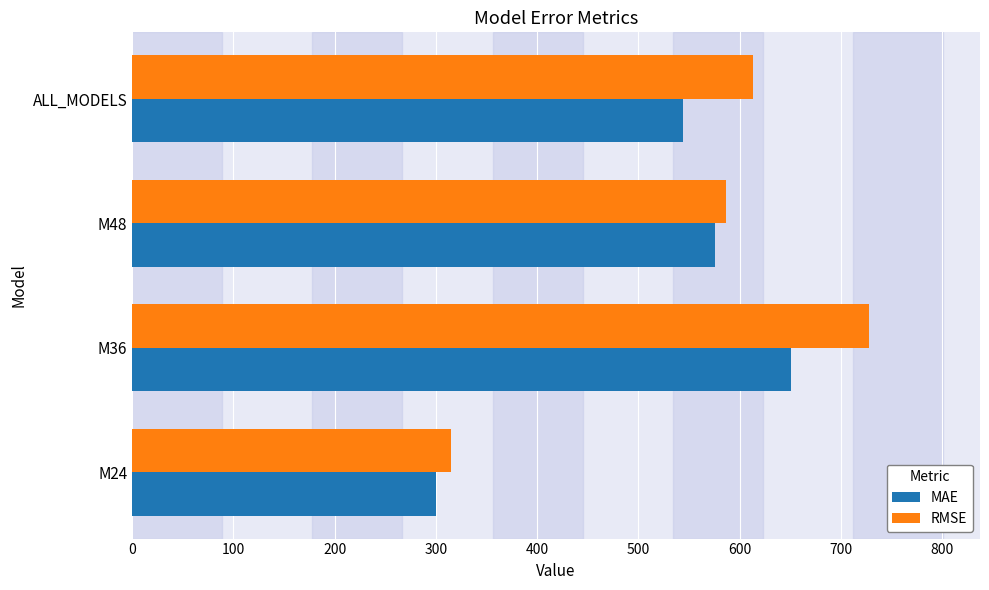

Read the RMSE value at M36.

728.1